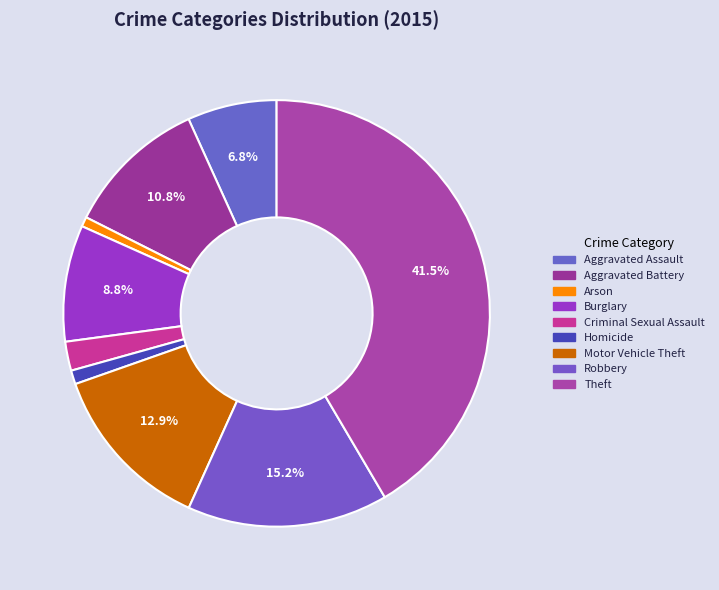

Is it true that Criminal Sexual Assault is 1% of the pie?

False